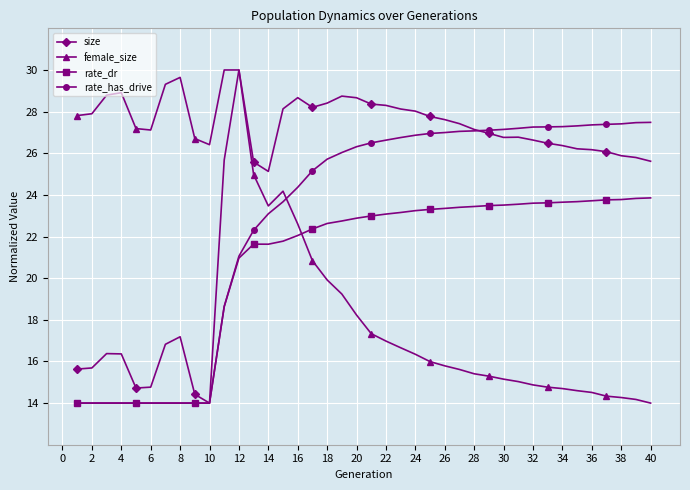

Which series has the largest total across all categories?

size